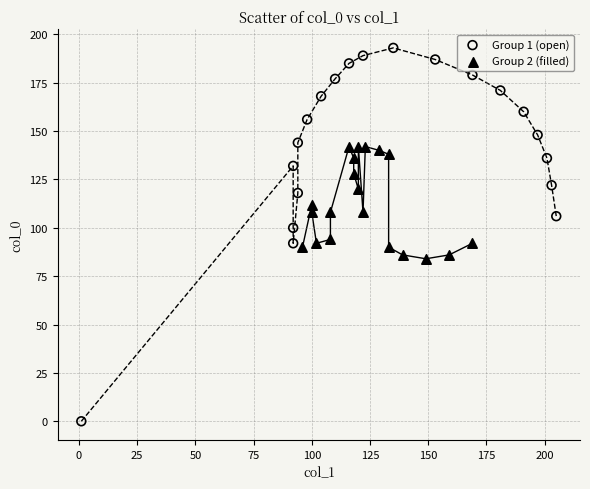

What are all the series names shown in the legend?

Group 1 (open), Group 2 (filled)